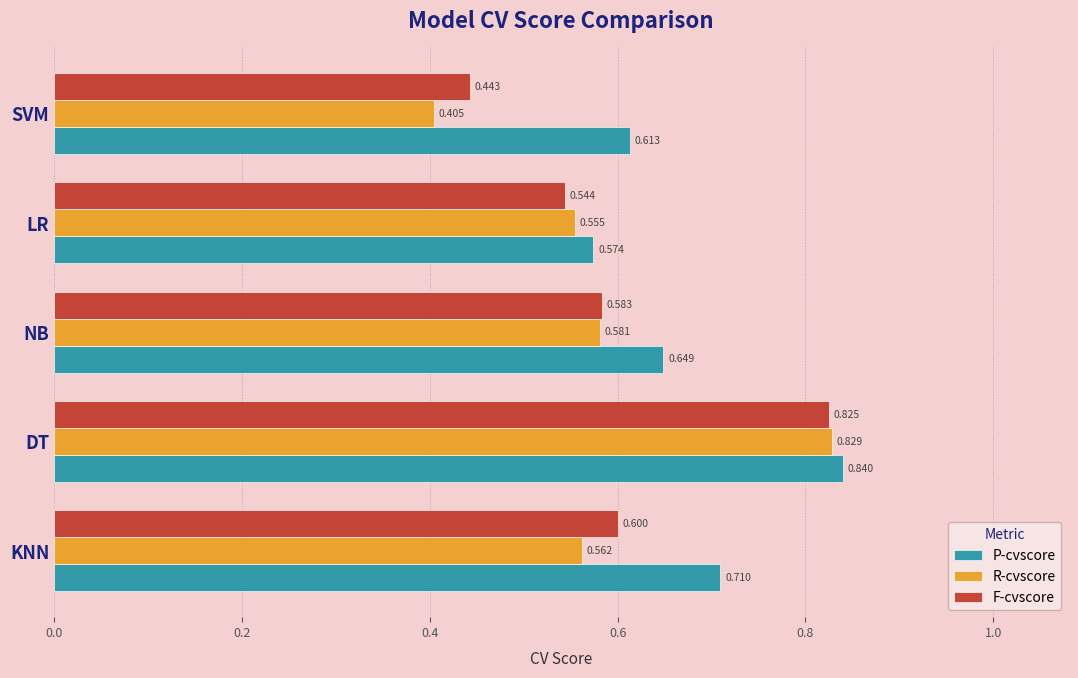

Which category has the highest value in the P-cvscore series?

DT